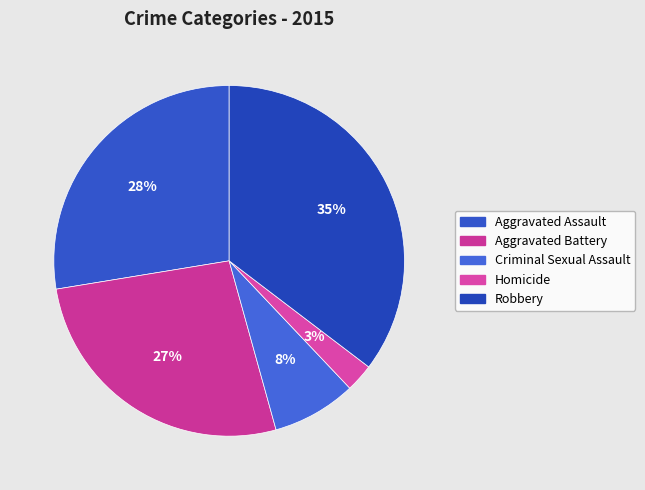

Which slice is the smallest?

Homicide